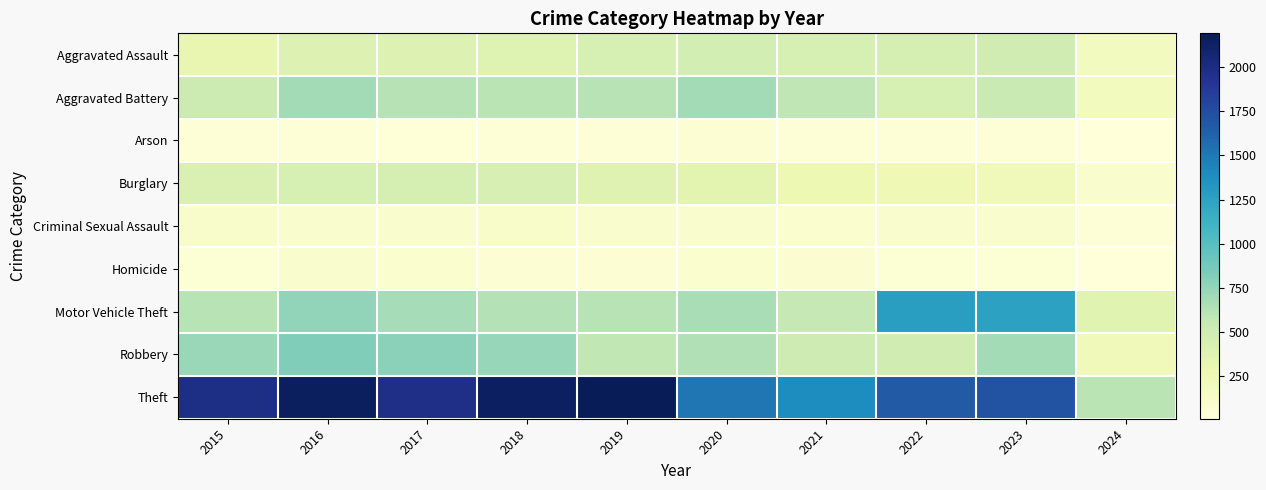

Between 2017 and 2023, which series saw the biggest shift?

Motor Vehicle Theft